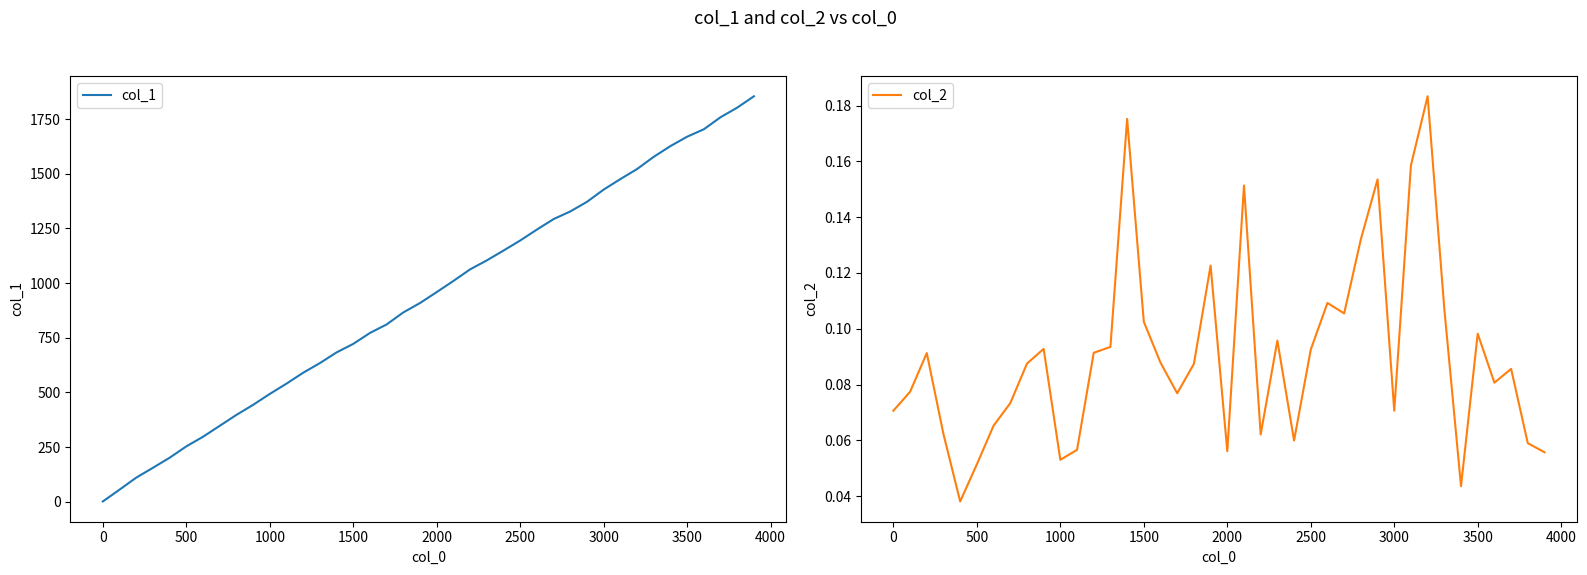

What are all the series names shown in the legend?

col_1, col_2